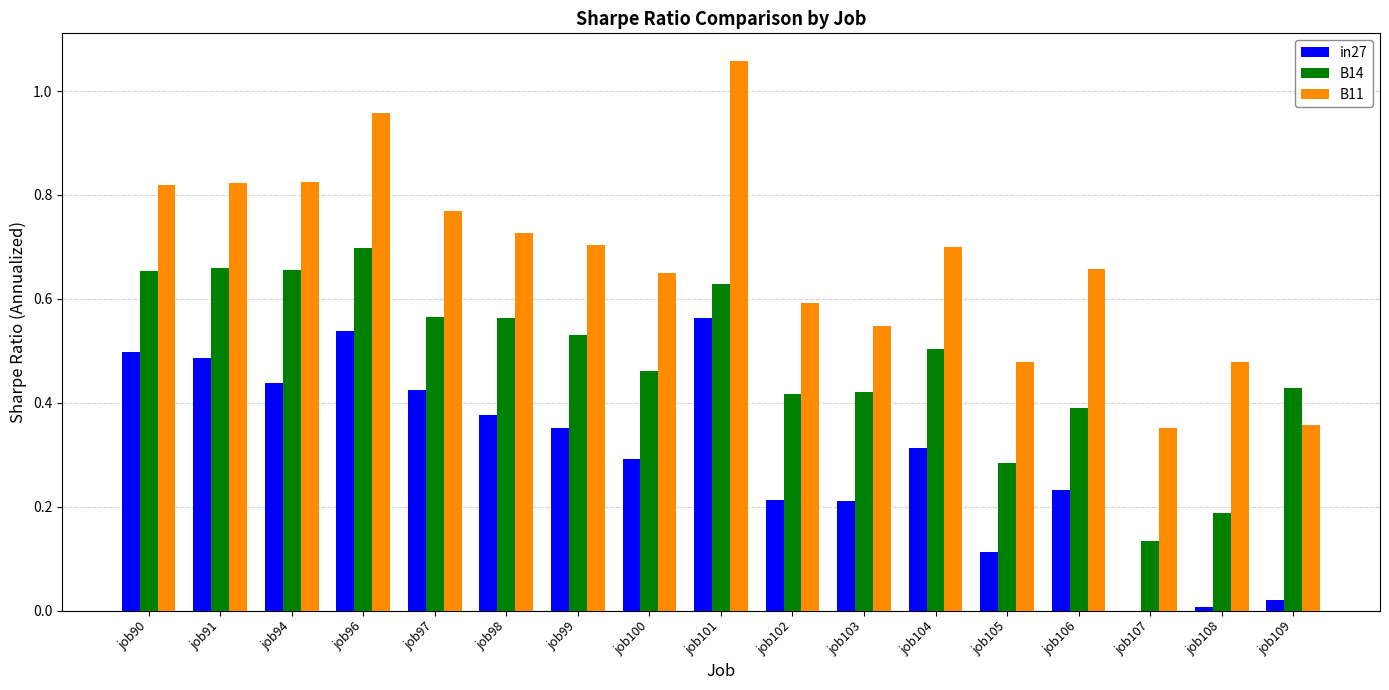

Between job94 and job100, which series saw the biggest shift?

B14